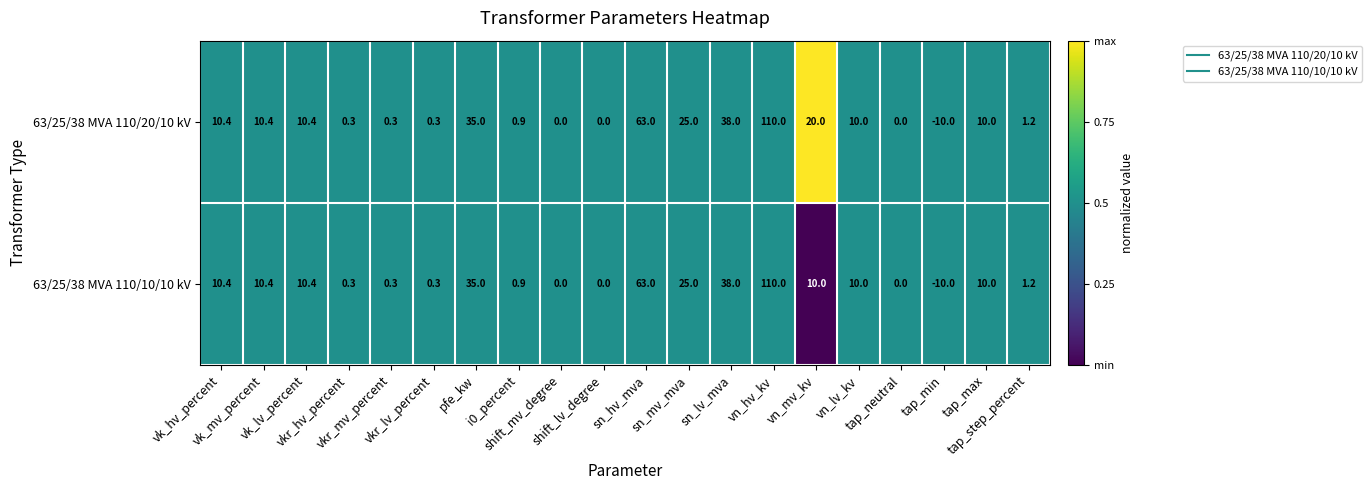

What is the difference between the second highest and minimum values in the 63/25/38 MVA 110/10/10 kV series?

73.0